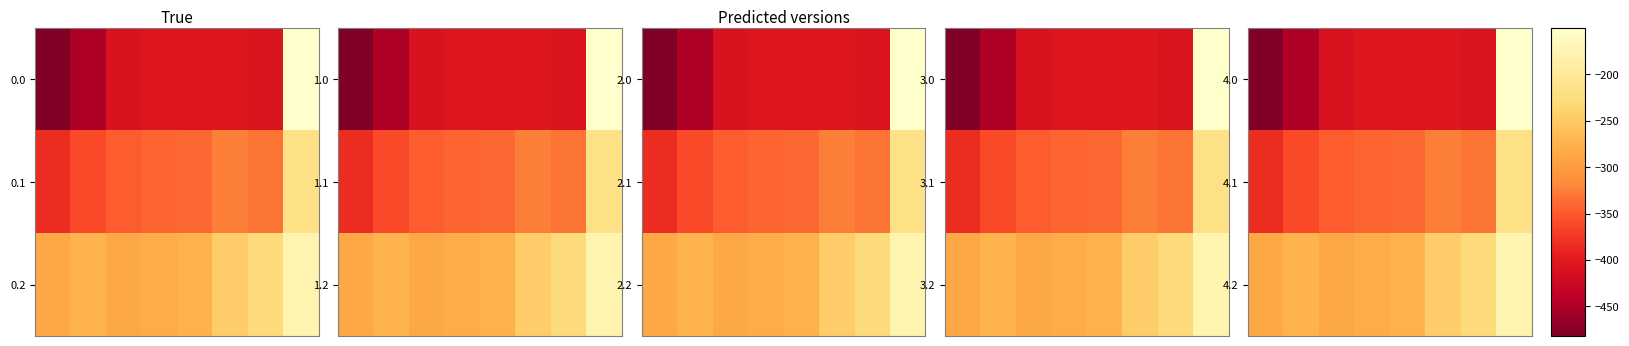

Which series has the largest total across all categories?

4.2